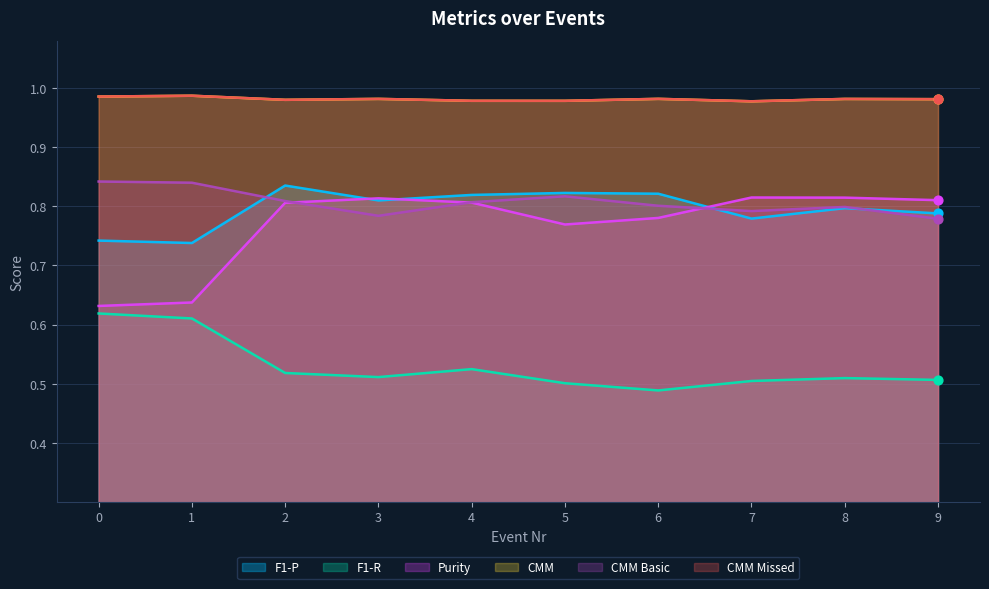

Which series has the largest total across all categories?

CMM